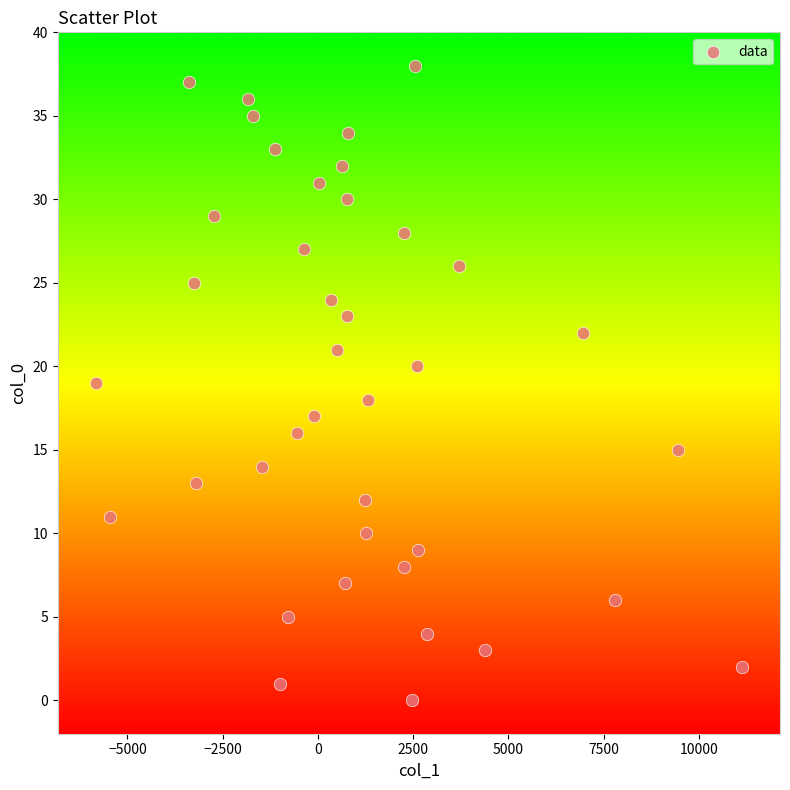

What is the range of Y values (max minus min)?

38